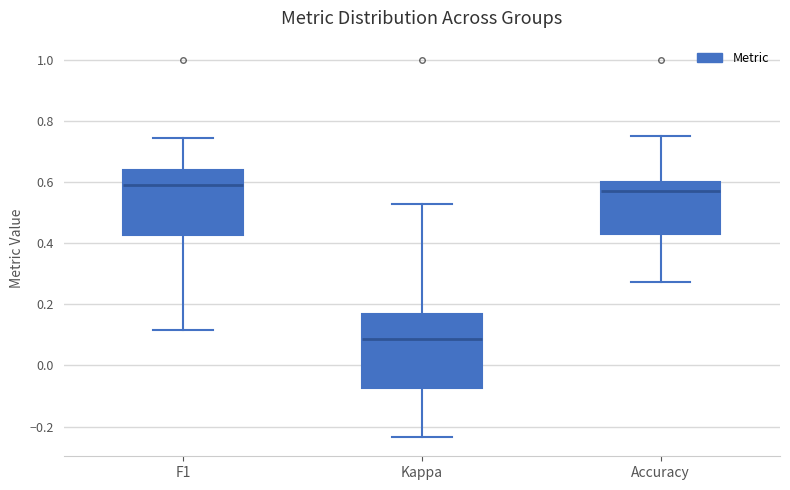

Which box is the tallest, from its lower edge to its upper edge?

Kappa